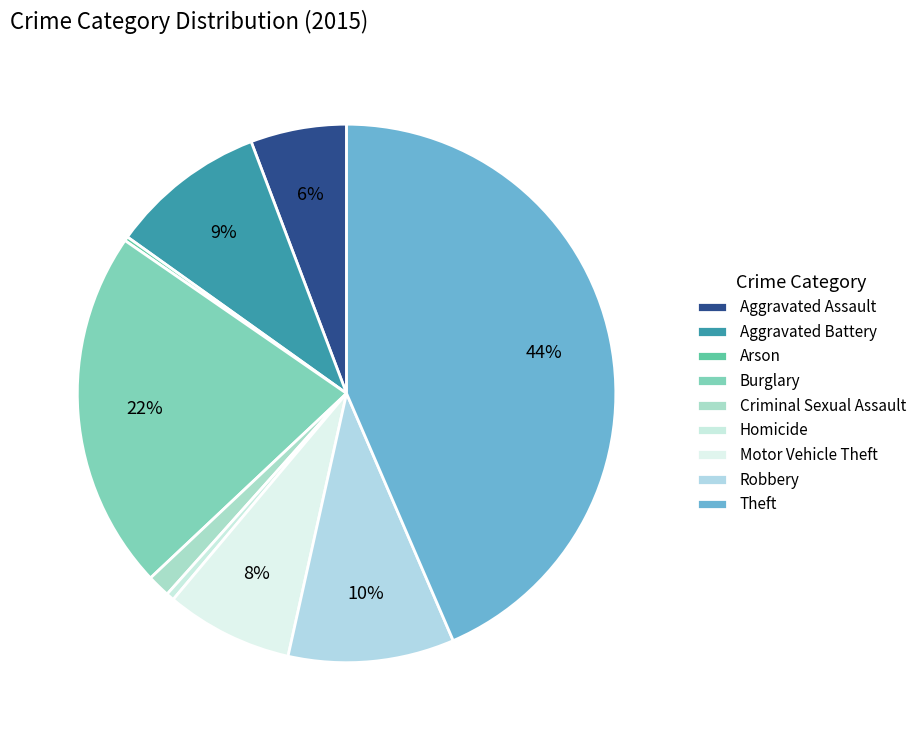

What is the largest slice in the pie chart?

Theft